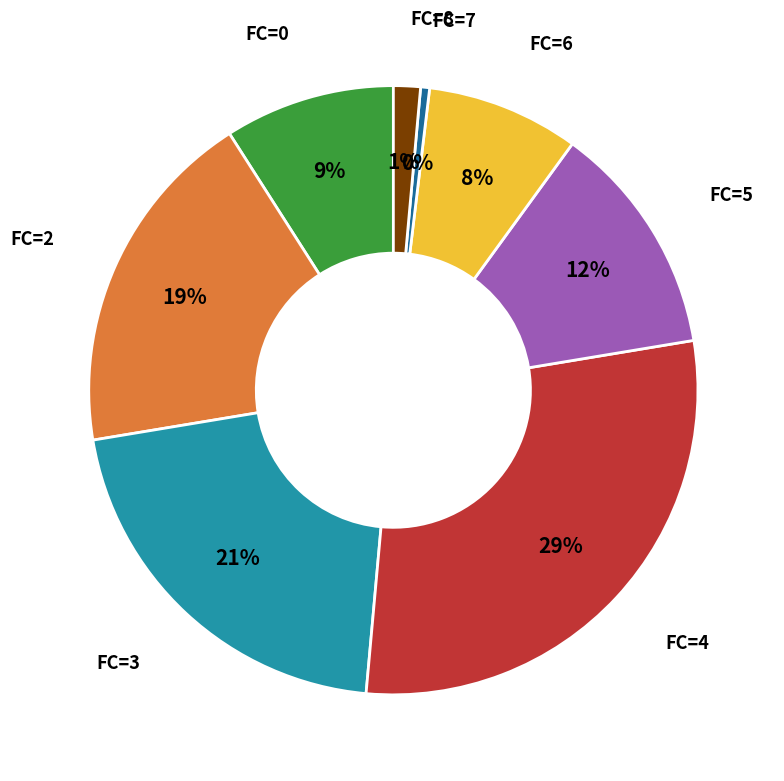

To the nearest percent, what percentage of the pie is FC=0?

9%